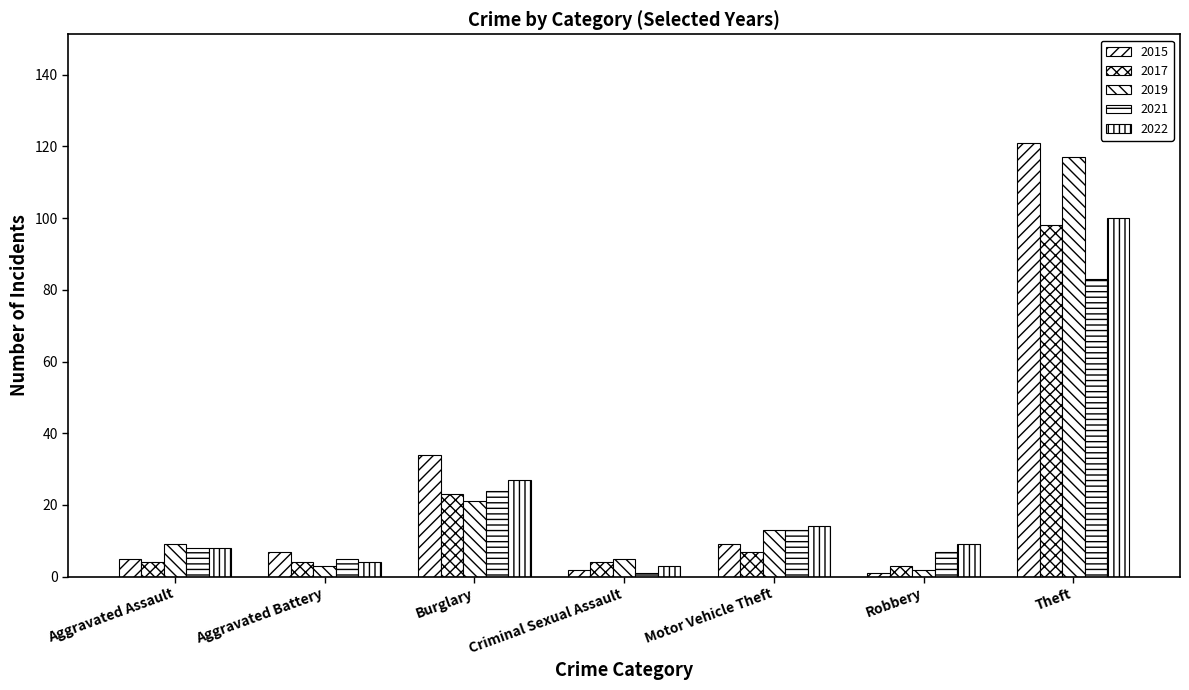

What position from the right is Robbery?

2